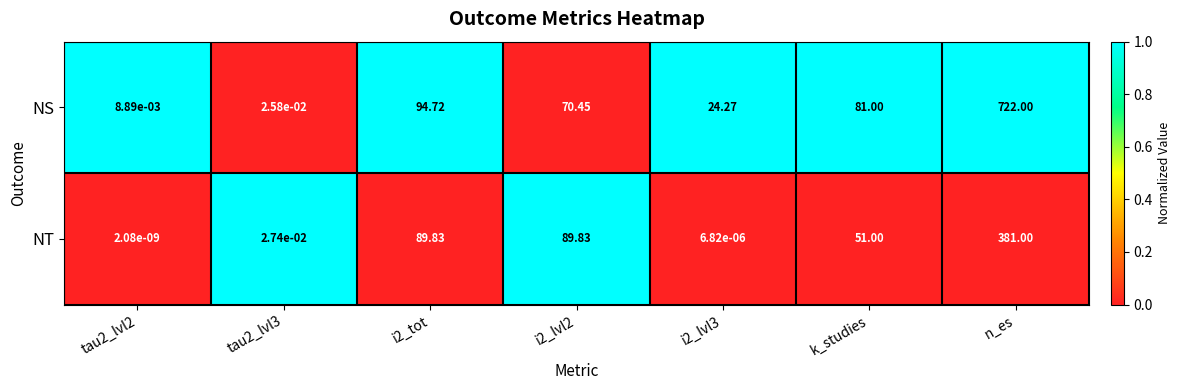

Which series changed the most between tau2_lvl3 and k_studies?

NS